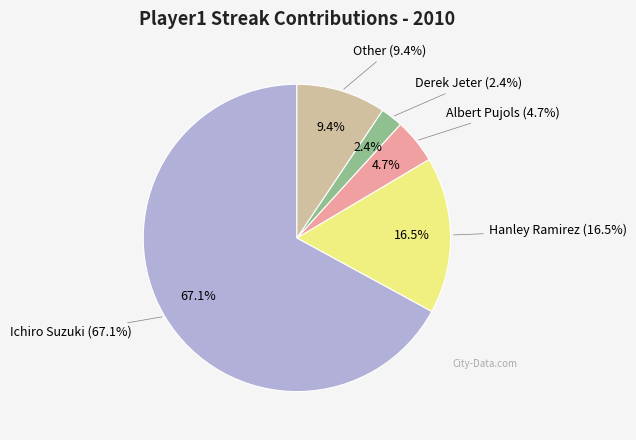

How many segments does this pie chart have?

5